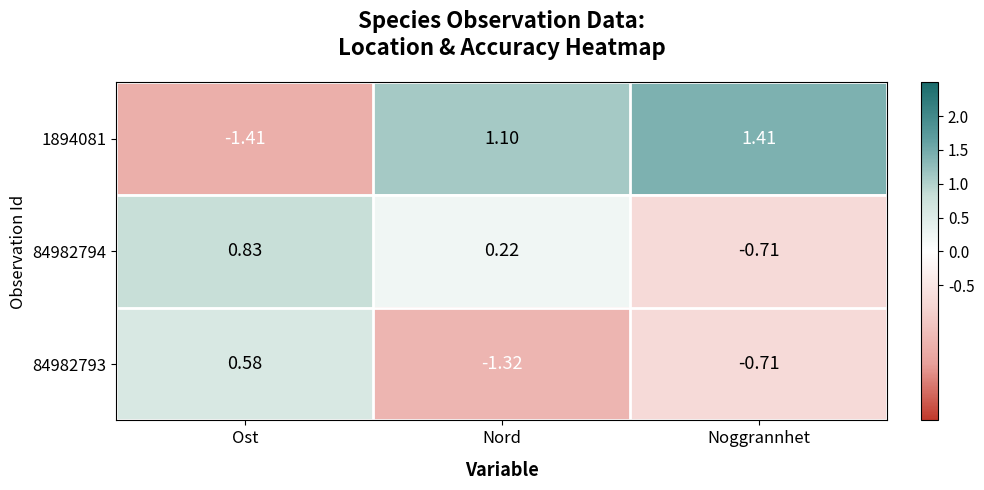

Where is 84982794 nearest to the value 0?

Nord